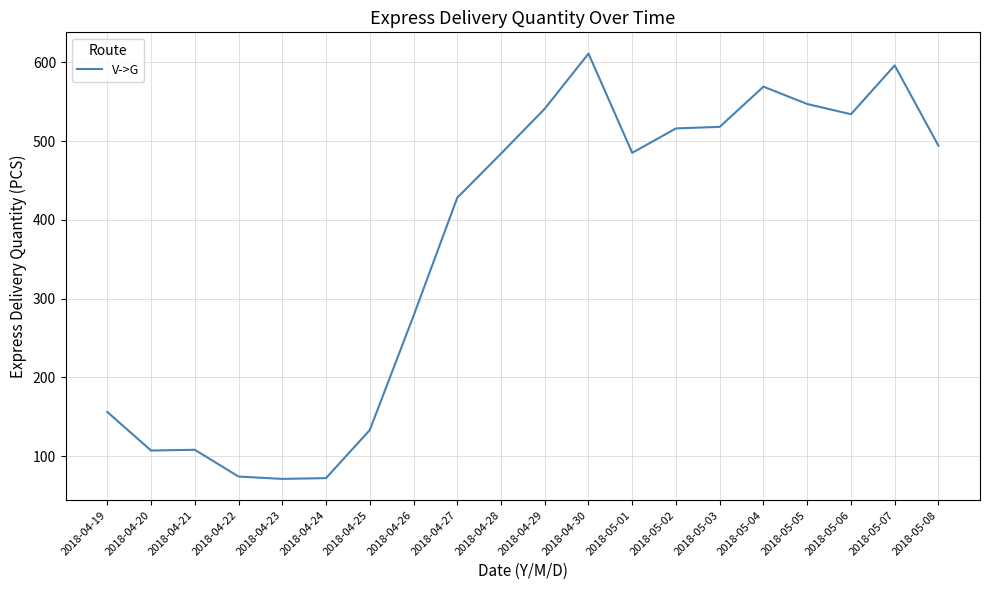

At which label is the value closest to 341?

2018-04-26